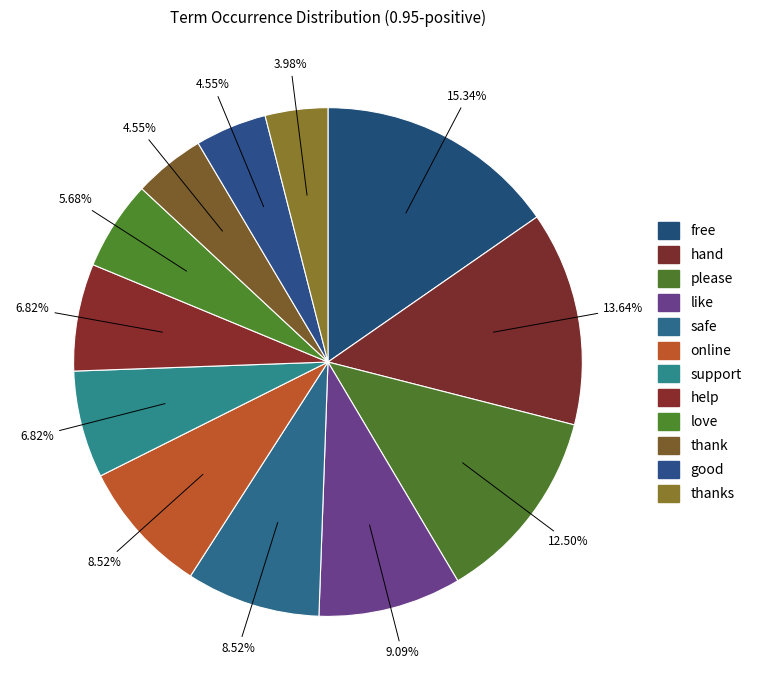

Is it true that support is 7% of the pie?

True